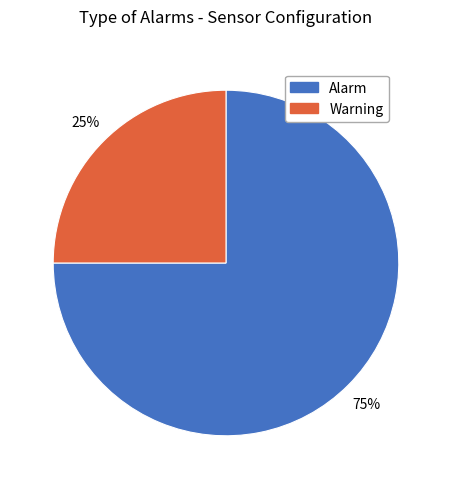

Is the sum of Alarm and Warning greater than half?

Yes